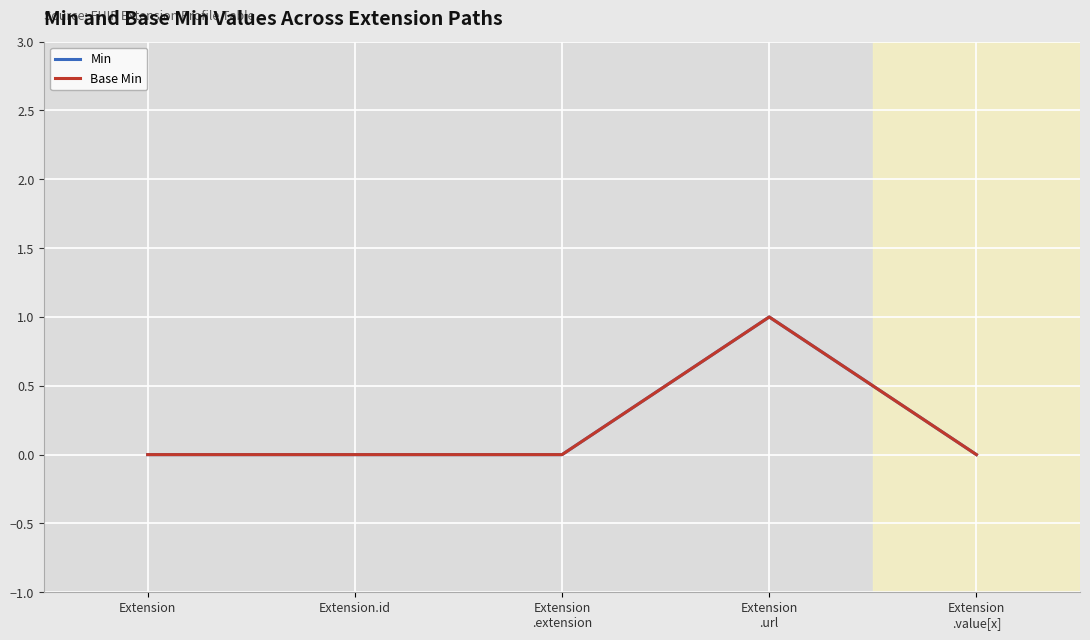

The Min series shows -1 at Extension. True or false?

False